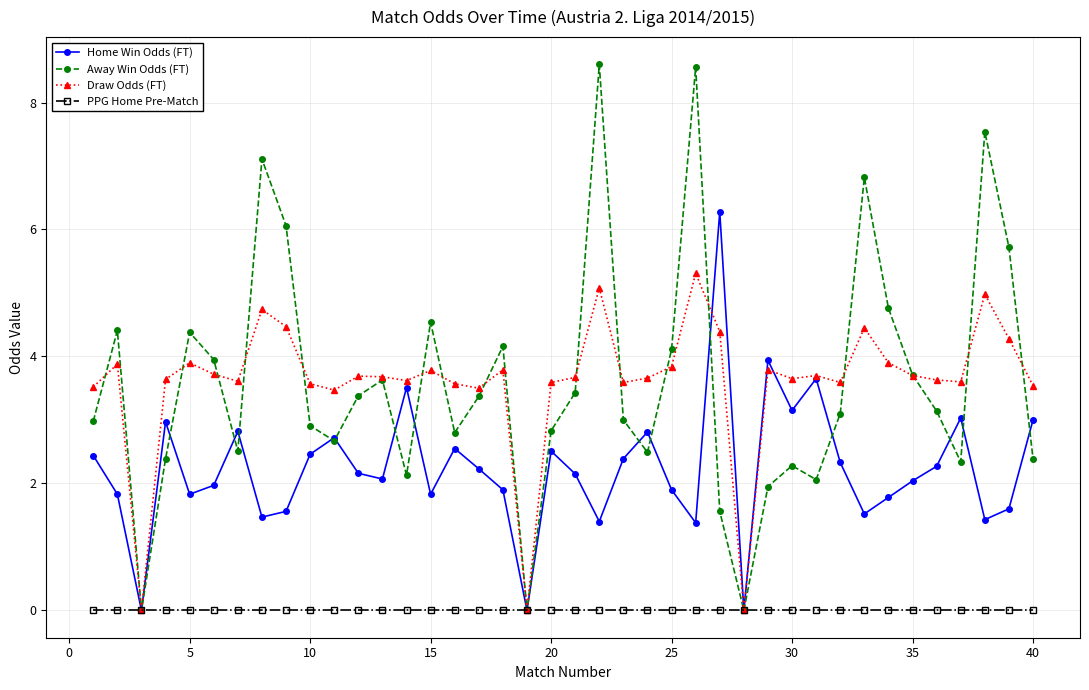

Rank the series by their maximum value, from highest to lowest.

Away Win Odds (FT), Home Win Odds (FT), Draw Odds (FT), PPG Home Pre-Match